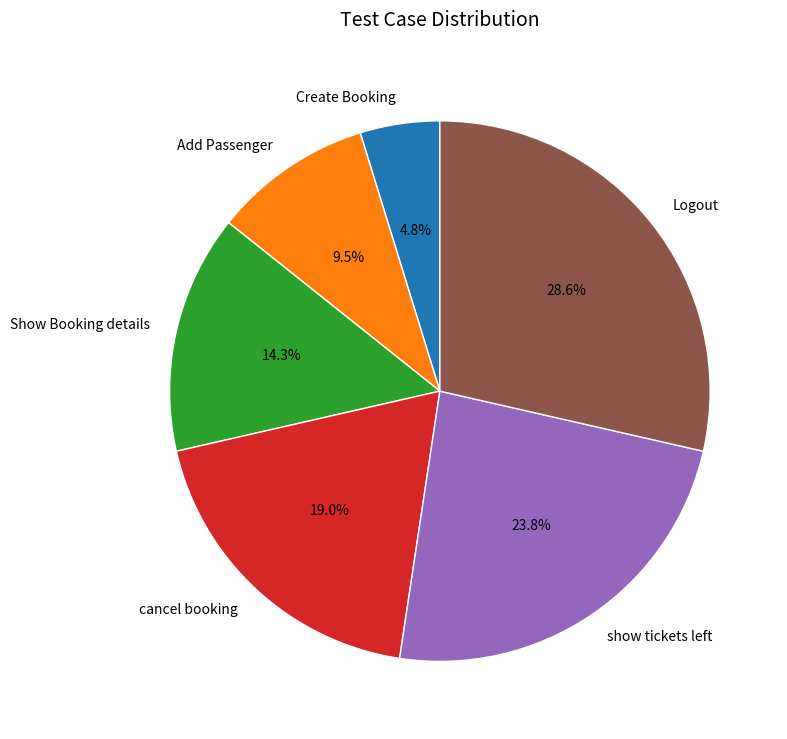

To the nearest percent, what portion does Create Booking represent?

5%